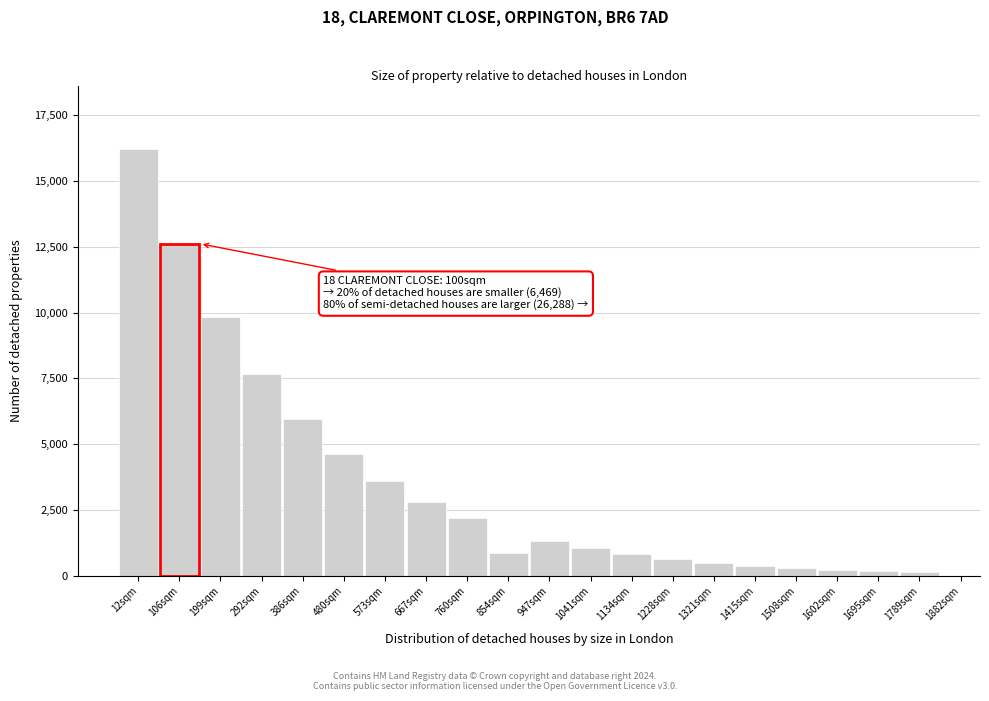

At which label is the value closest to 8170?

292sqm